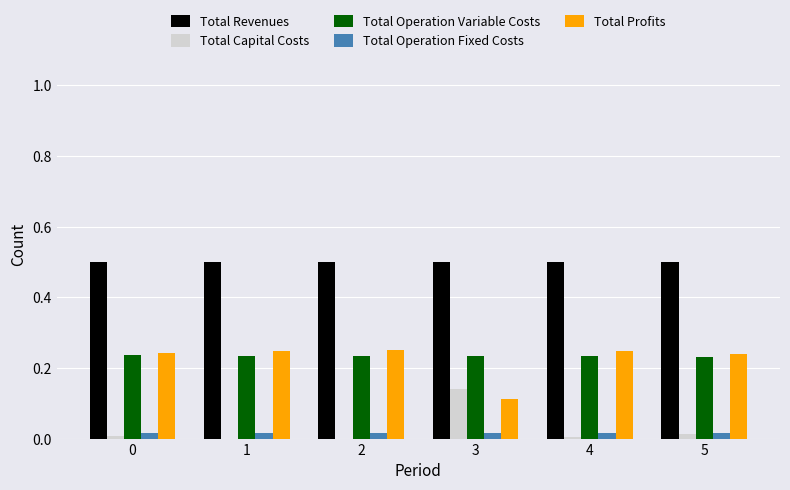

The value of Total Operation Variable Costs at 4 is 0.1. True or false?

False